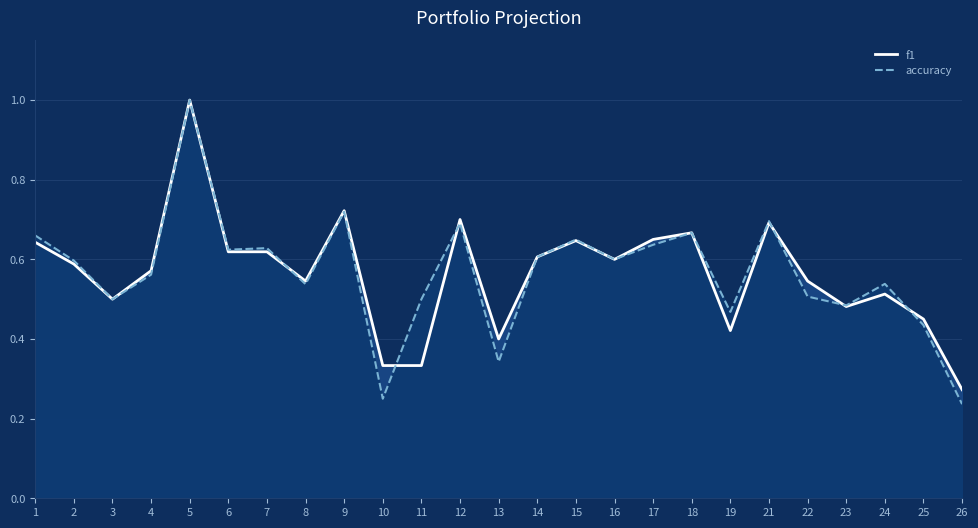

How many intersections are there between f1 and accuracy?

6